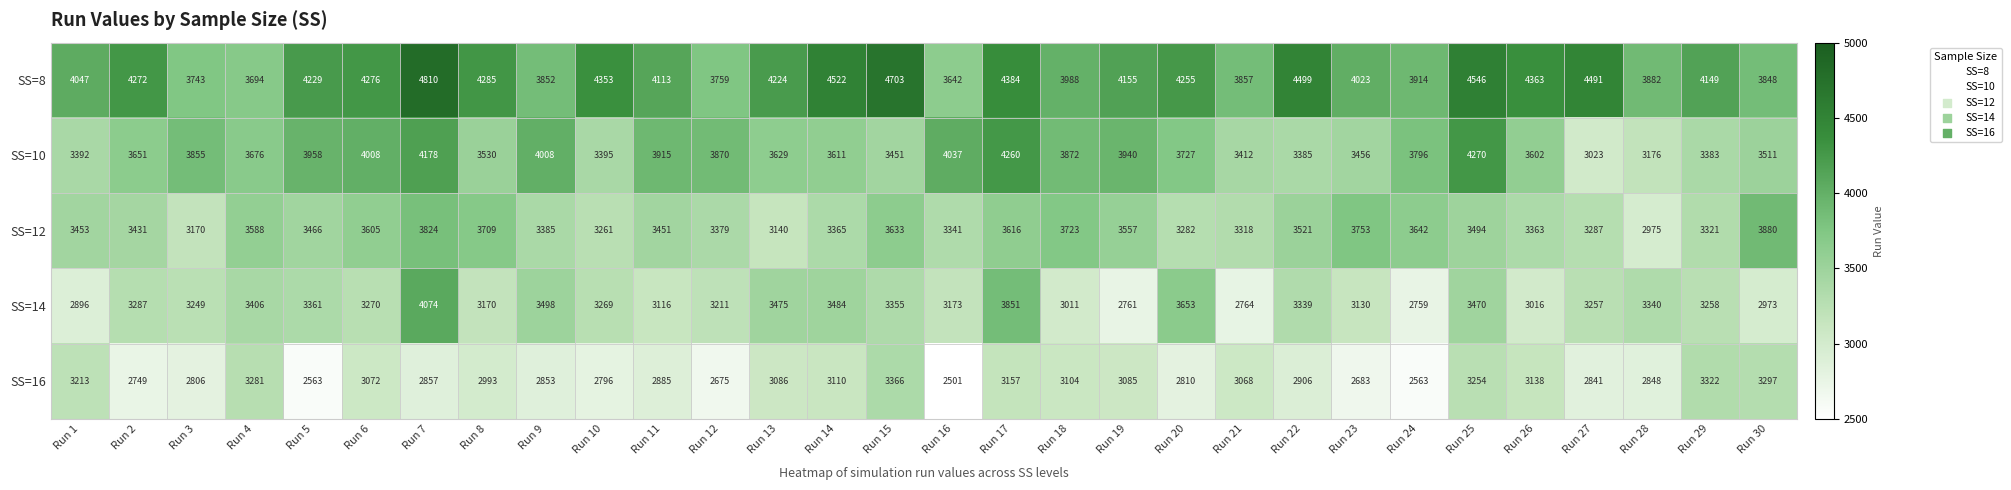

What is the smallest value displayed?

2501